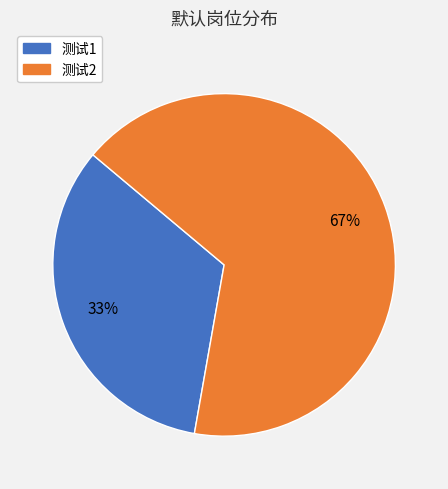

Do 测试1 and 测试2 together represent more than half of the pie?

Yes